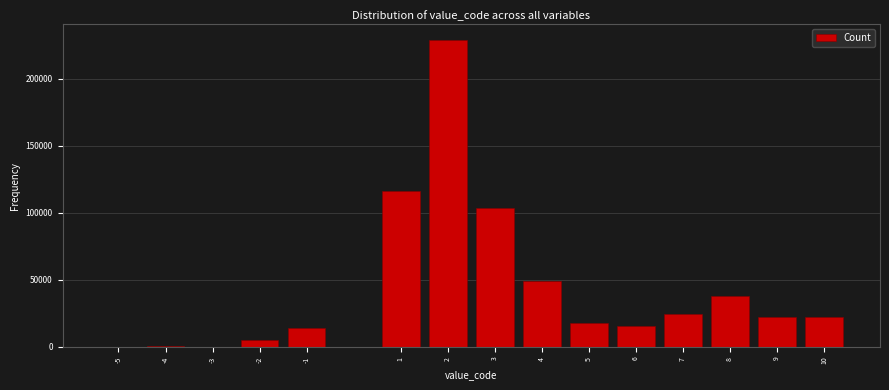

Is it true that the value at 1 is 116296?

True